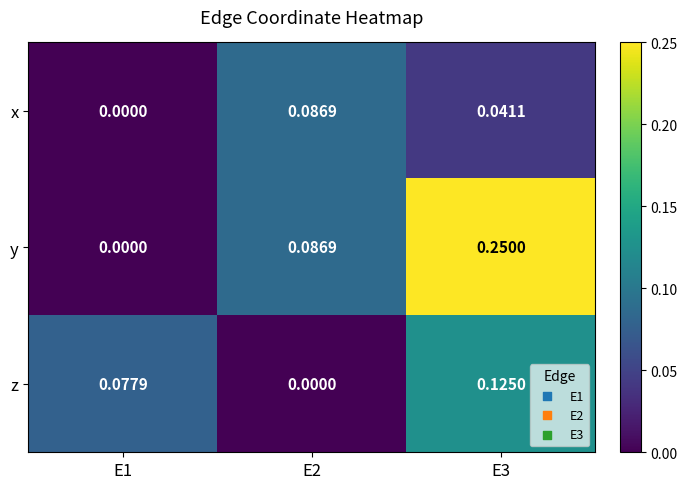

Rank the series at E3 from lowest to highest value.

x, z, y